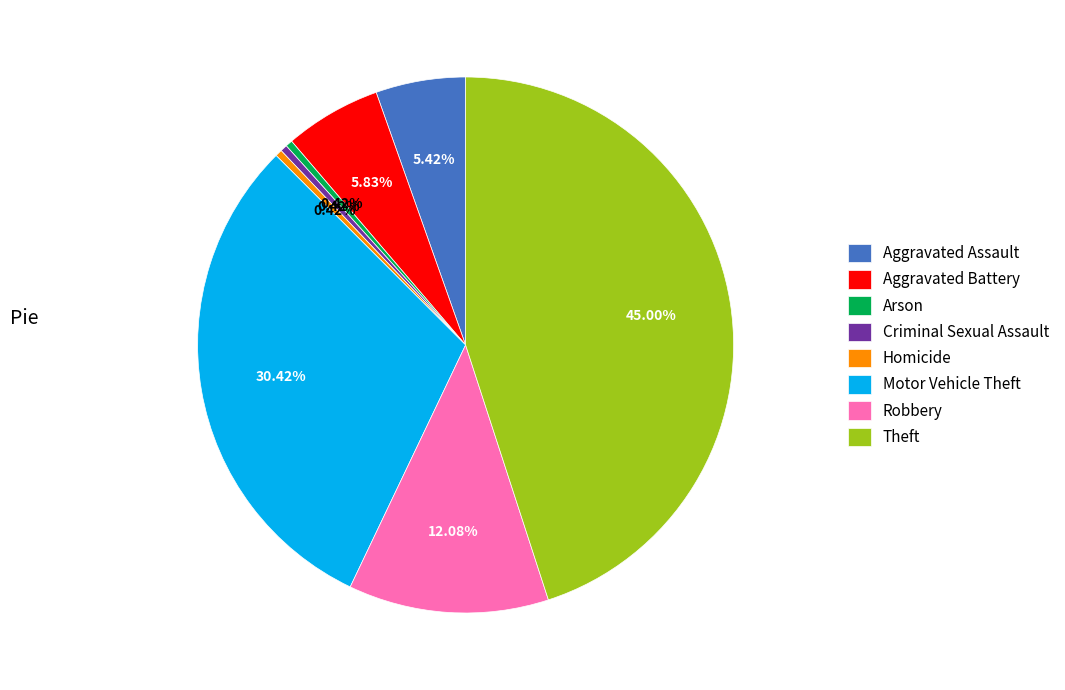

Combined, do Aggravated Battery and Motor Vehicle Theft account for over 50%?

No